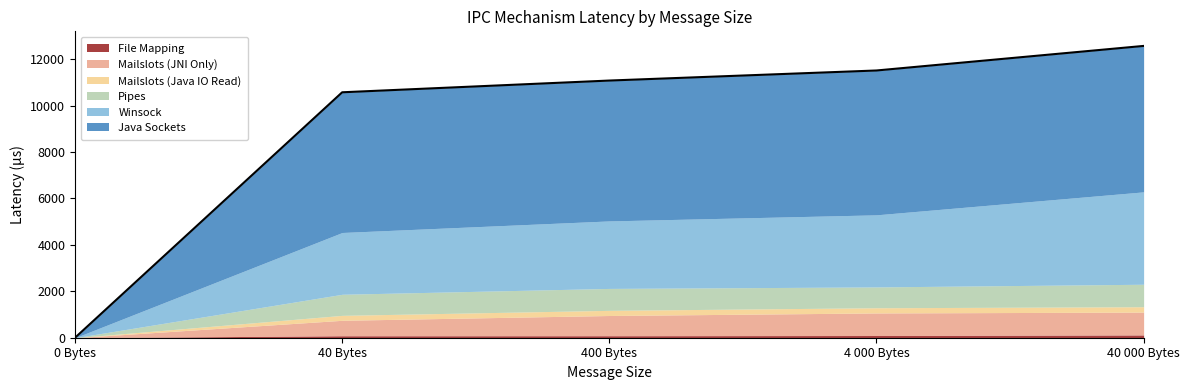

Which category has the lowest value in the Mailslots (Java IO Read) series?

0 Bytes